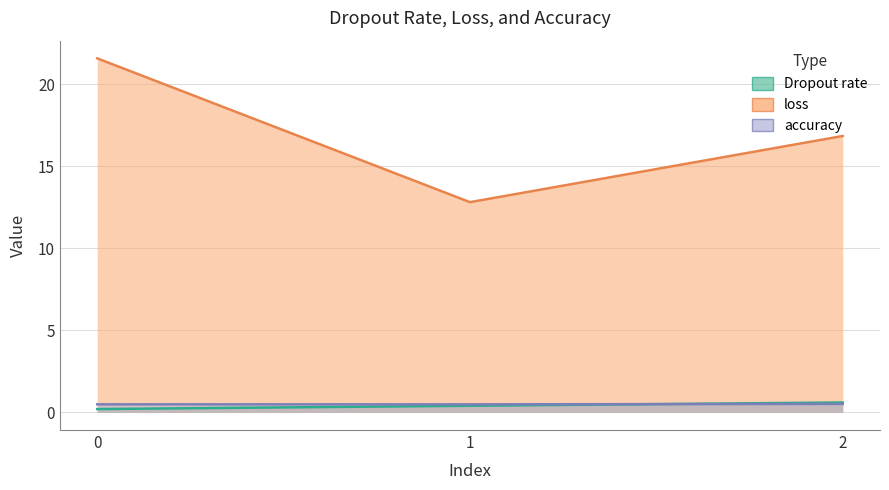

What is the maximum value shown in the chart?

21.6